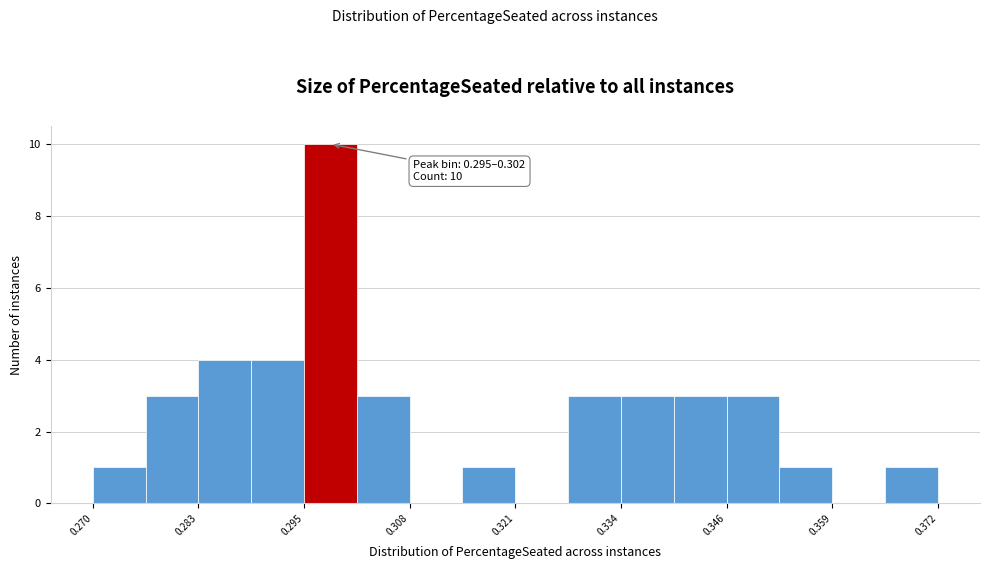

Around what value on the x-axis is the tallest bar? Give the approximate position of its centre, as read against the axis.

0.298